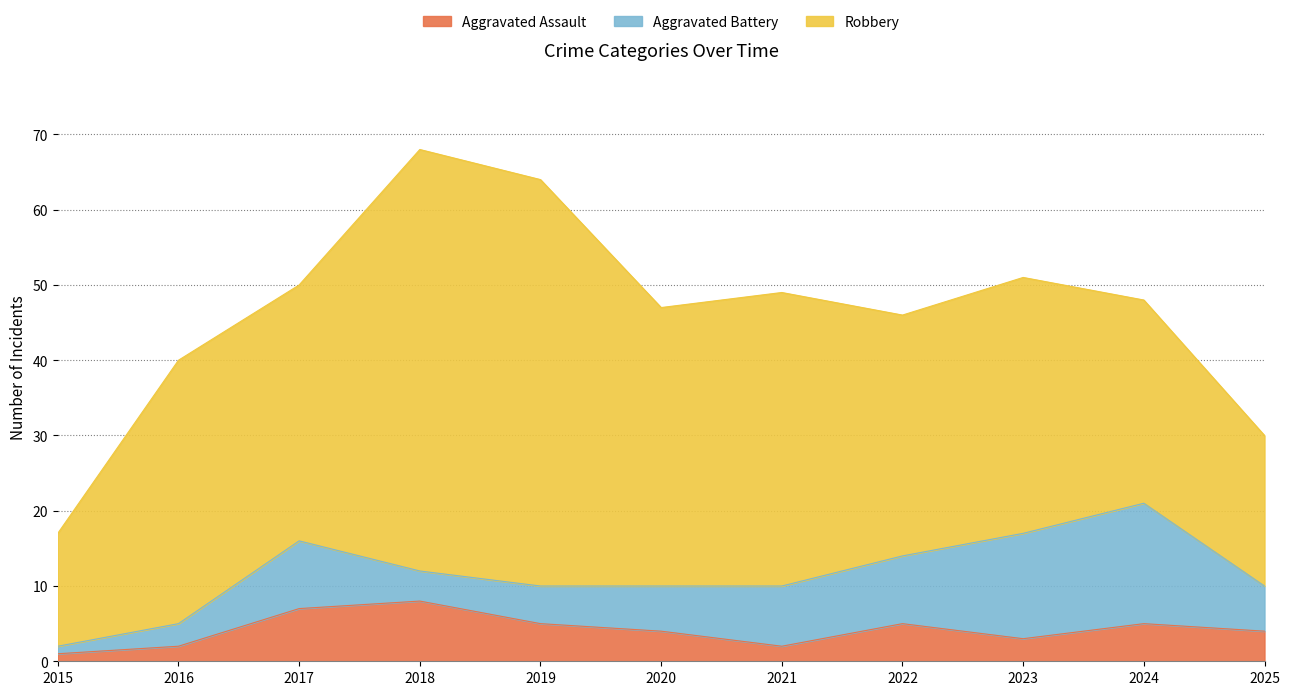

Reading left to right, list all the values displayed in this chart.

Aggravated Assault: 1	2	7	8	5	4	2	5	3	5	4
Aggravated Battery: 1	3	9	4	5	6	8	9	14	16	6
Robbery: 15	35	34	56	54	37	39	32	34	27	20